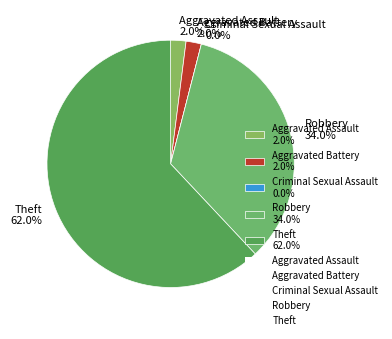

What percentage is the Theft slice, to the nearest percent?

62%